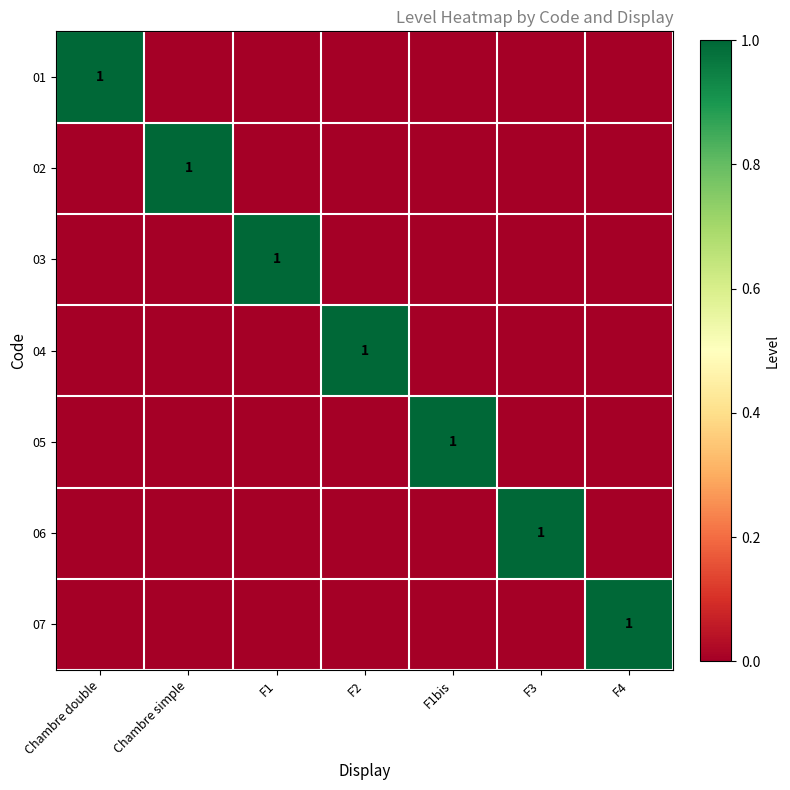

What is the difference between the maximum and second lowest values in the 05 series?

1